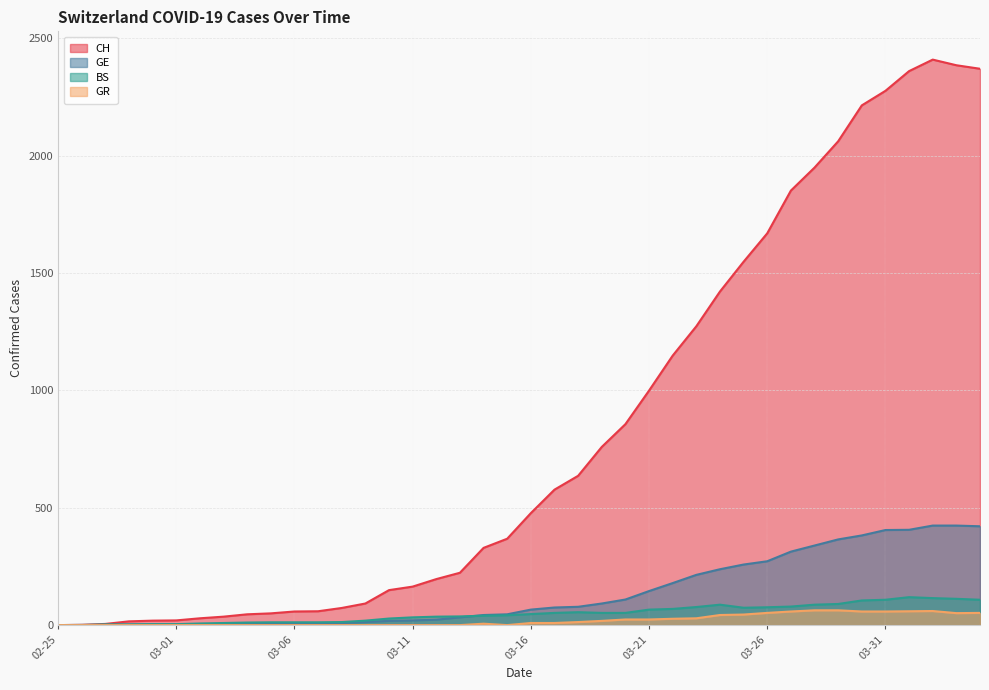

True or false: GE and BS intersect in this chart.

True